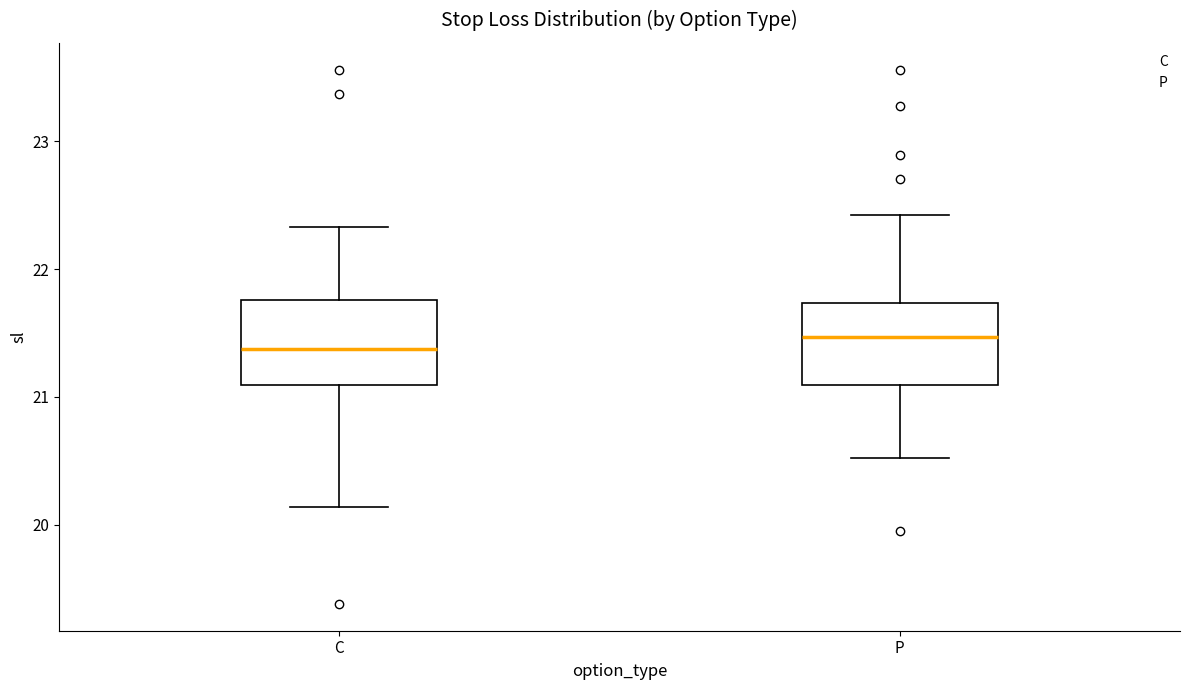

Reading left to right, read every box against the y-axis: the position of its median line, the range the box covers, and the ends of its whiskers. The values are not printed on the chart, so give them approximately, as read against the axis.

C: median 21.4, box 21.1 to 21.8, whiskers 20.1 to 22.3
P: median 21.5, box 21.1 to 21.7, whiskers 20.5 to 22.4